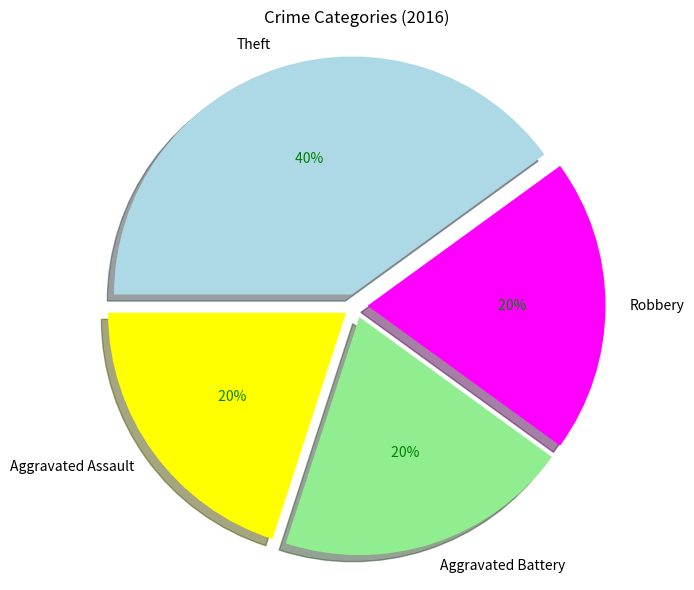

Combined, do Aggravated Assault and Theft account for over 50%?

Yes